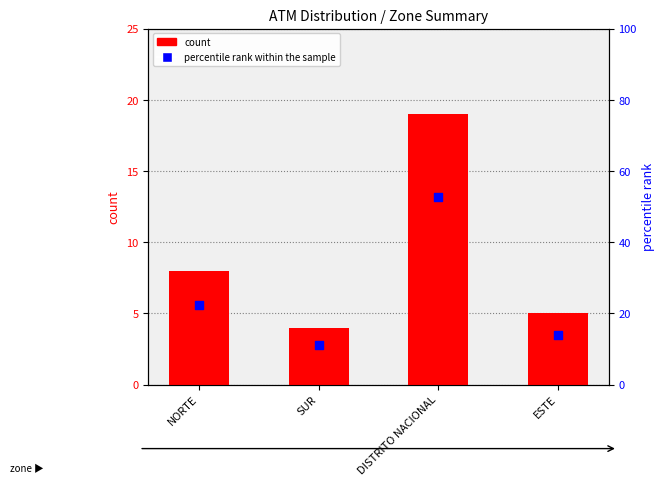

Which series reaches the maximum Y coordinate?

percentile rank within the sample